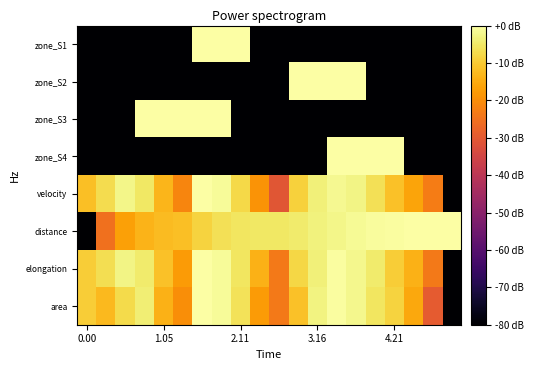

At which category is the sum across all series the highest?

13